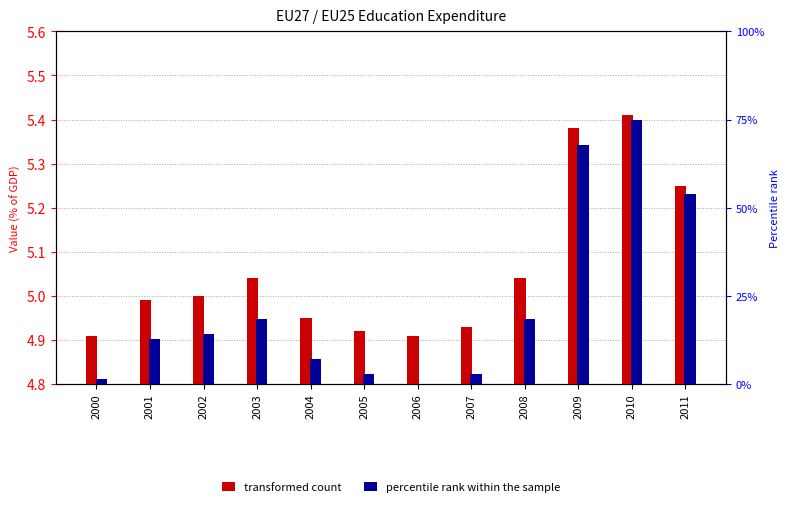

Count the number of data series in this chart.

2